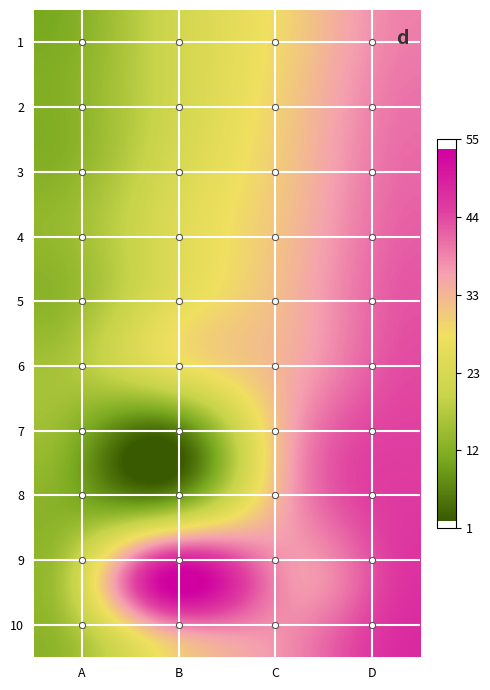

At which category is the sum across all series the highest?

D